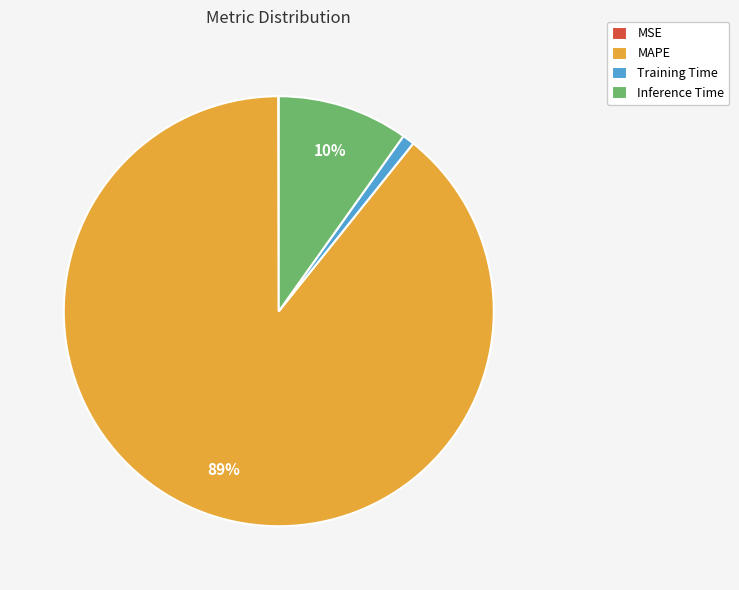

Is MAPE the majority of the pie?

Yes